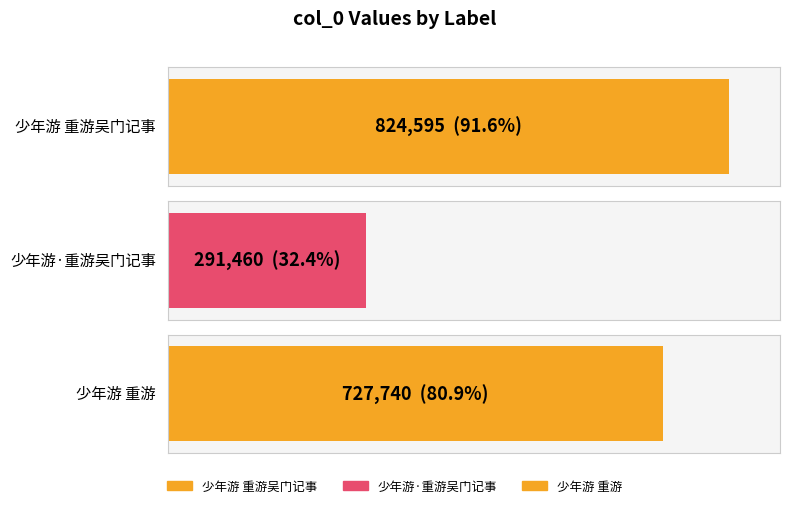

What is the label of the 1st bar from the right?

少年游 重游